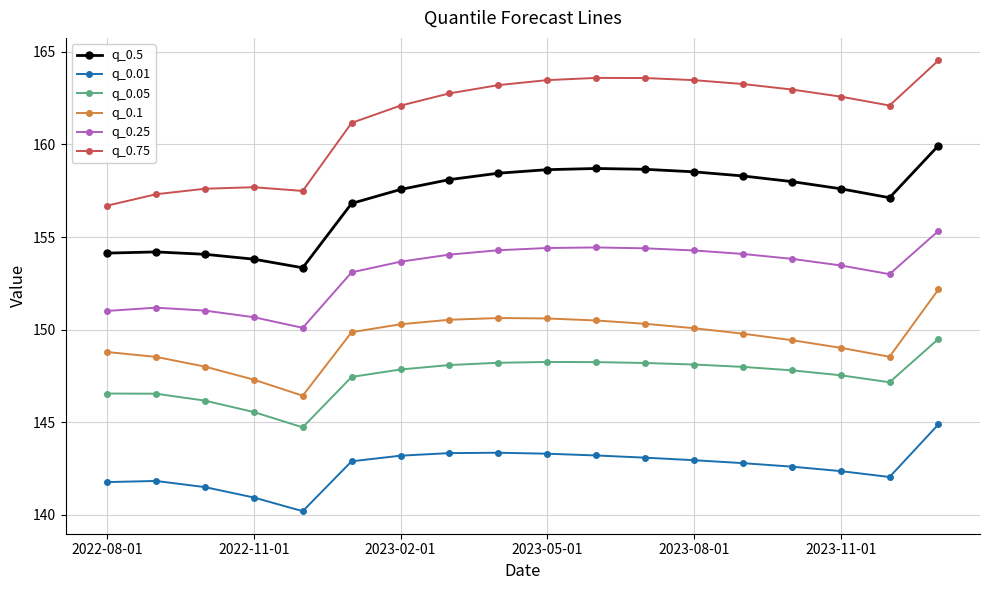

What is the value of the q_0.75 point at the 4th from the left?

157.7